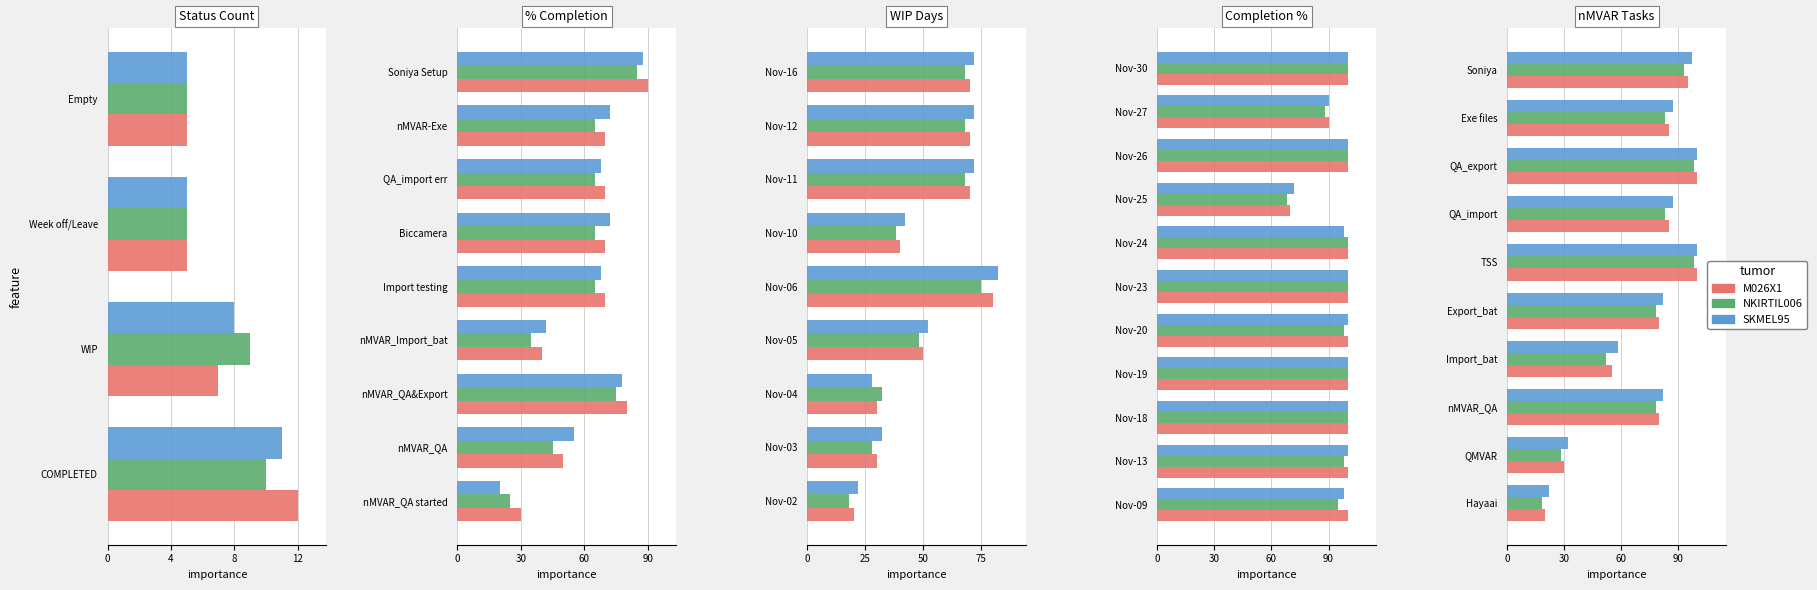

Rank the series at QMVAR from highest to lowest value.

SKMEL95, M026X1, NKIRTIL006